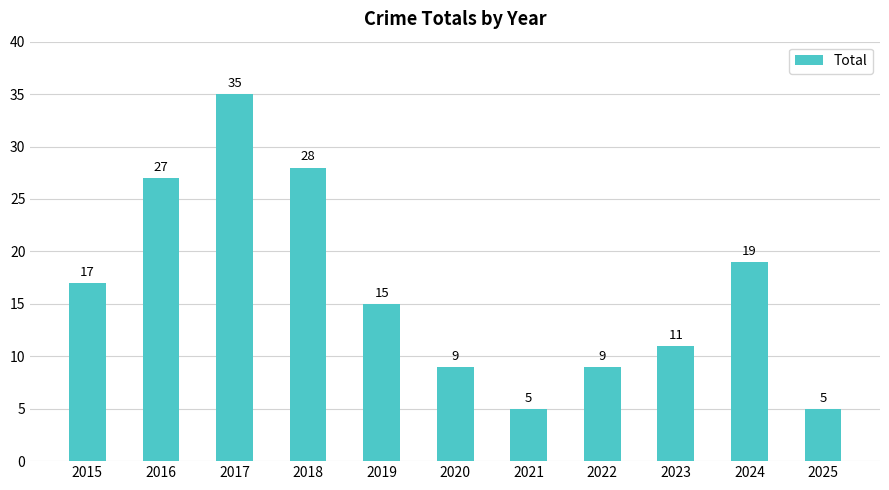

What is the sum of the values at 2022 and 2025?

14